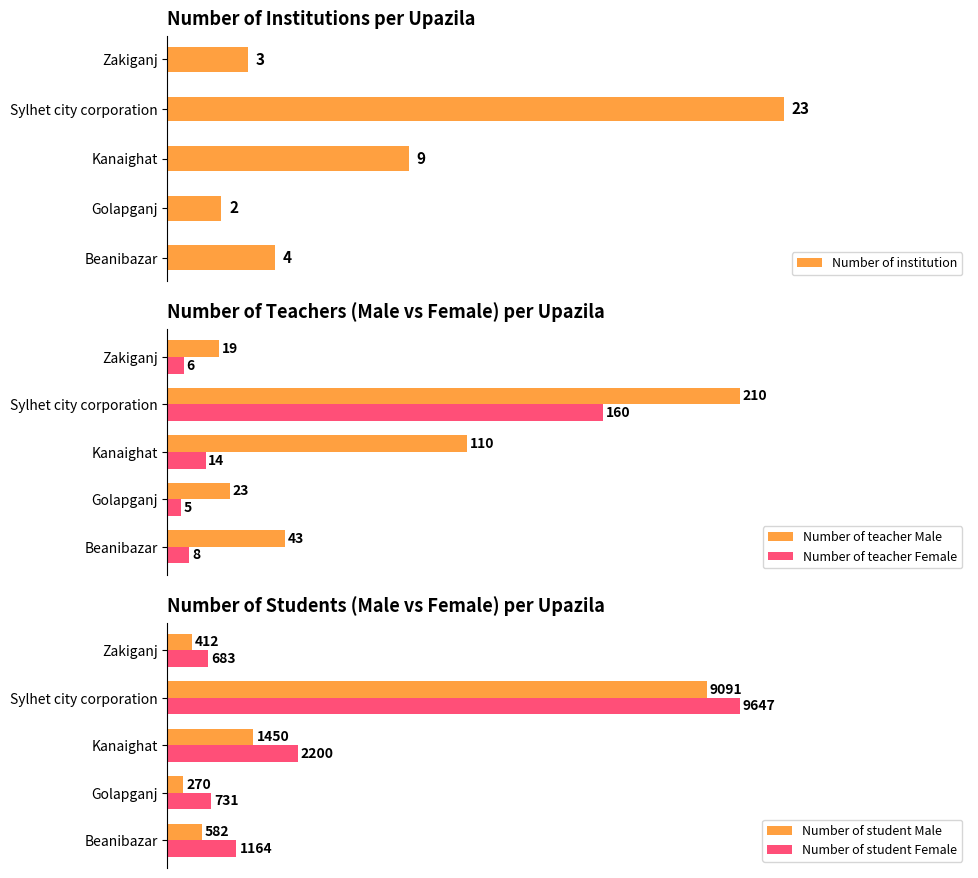

Rank the categories by Number of teacher Female value from highest to lowest.

Sylhet city corporation, Kanaighat, Beanibazar, Zakiganj, Golapganj